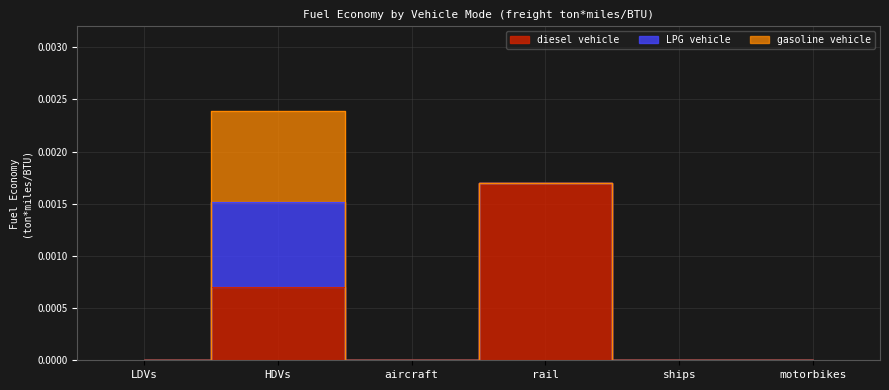

Does the chart have visible grid lines?

Yes